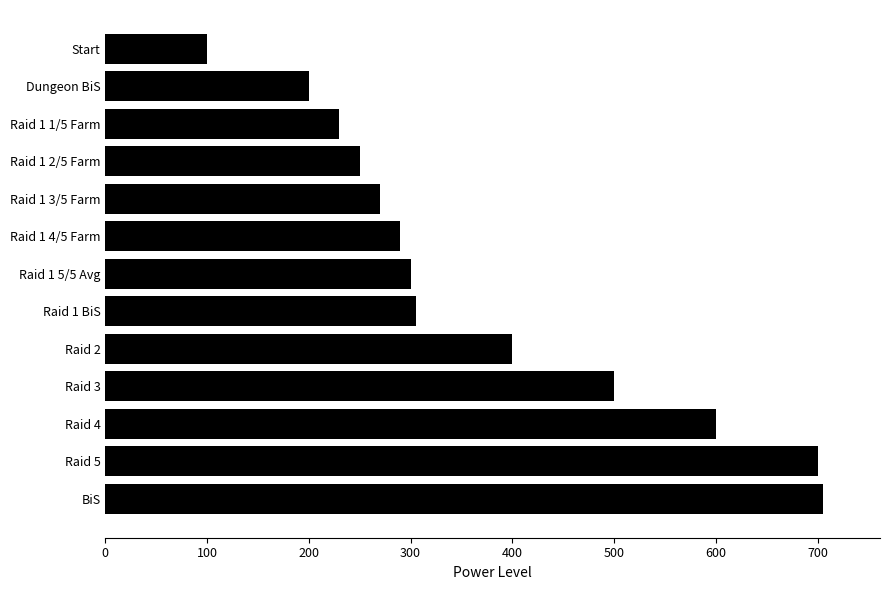

What is the label of the 4th bar from the bottom?

Raid 3